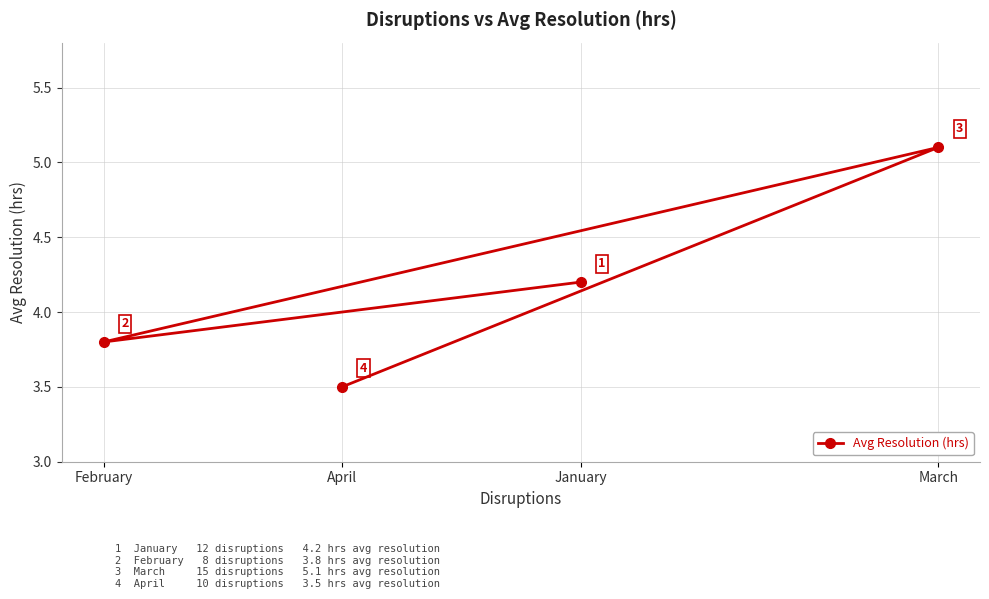

What is the change in value from January to April?

-0.7